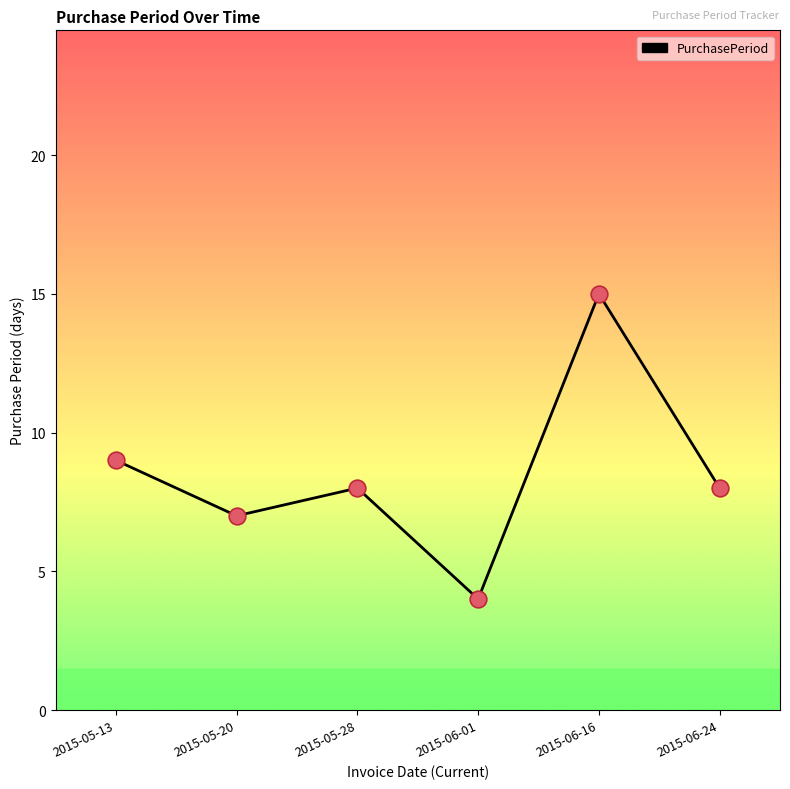

Which has a higher value, 2015-06-24 or 2015-05-13?

2015-05-13